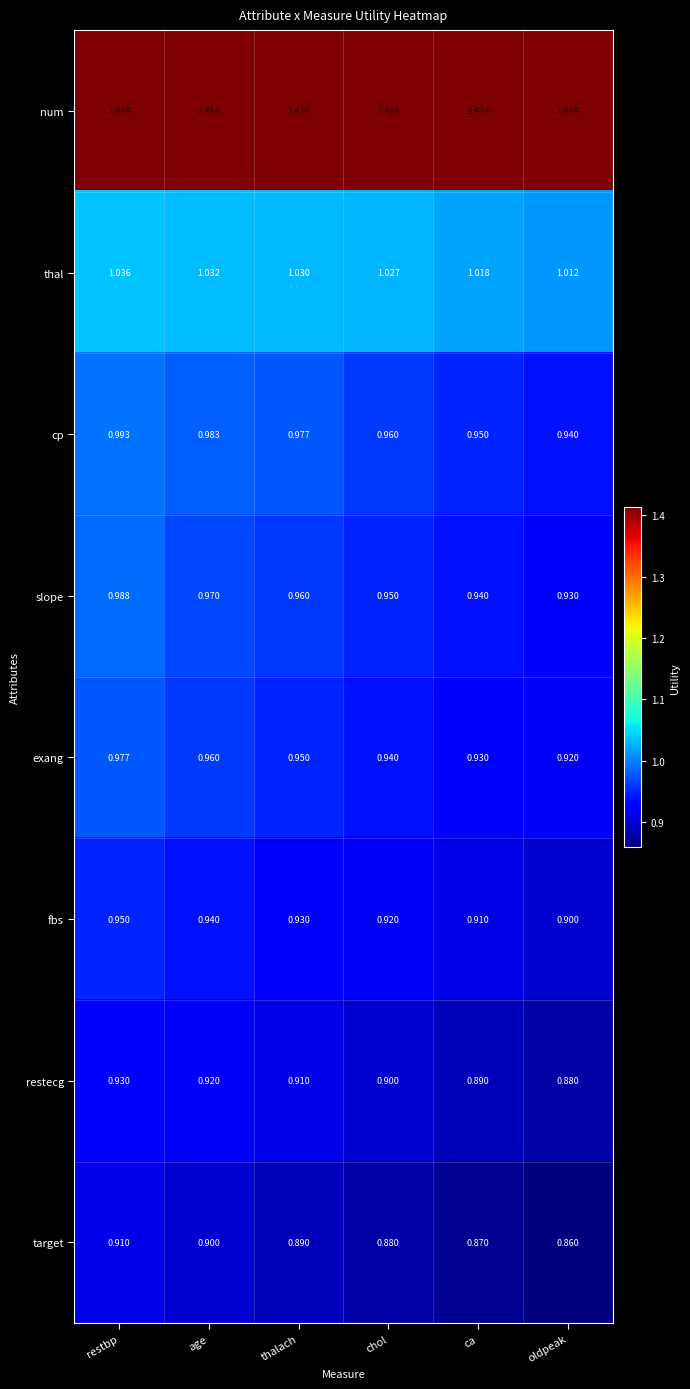

Which category has the lowest value across all series?

oldpeak